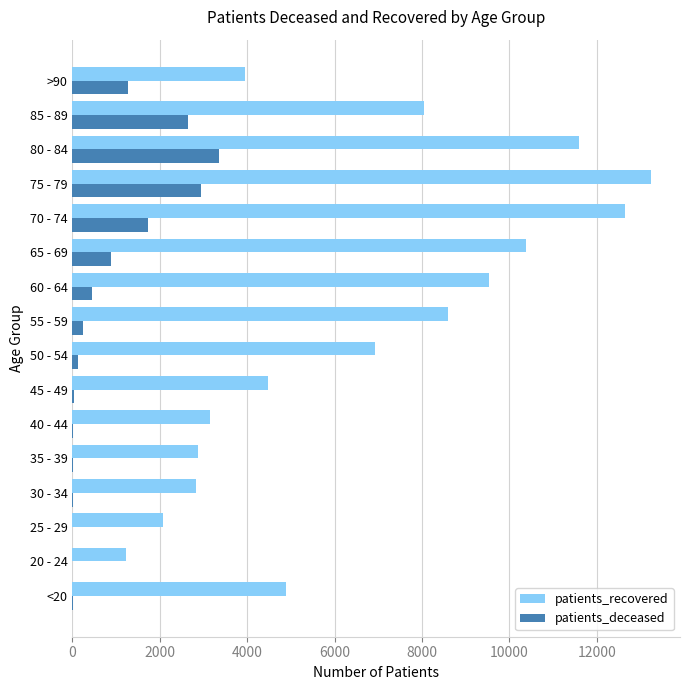

Which series has the largest total across all categories?

patients_recovered